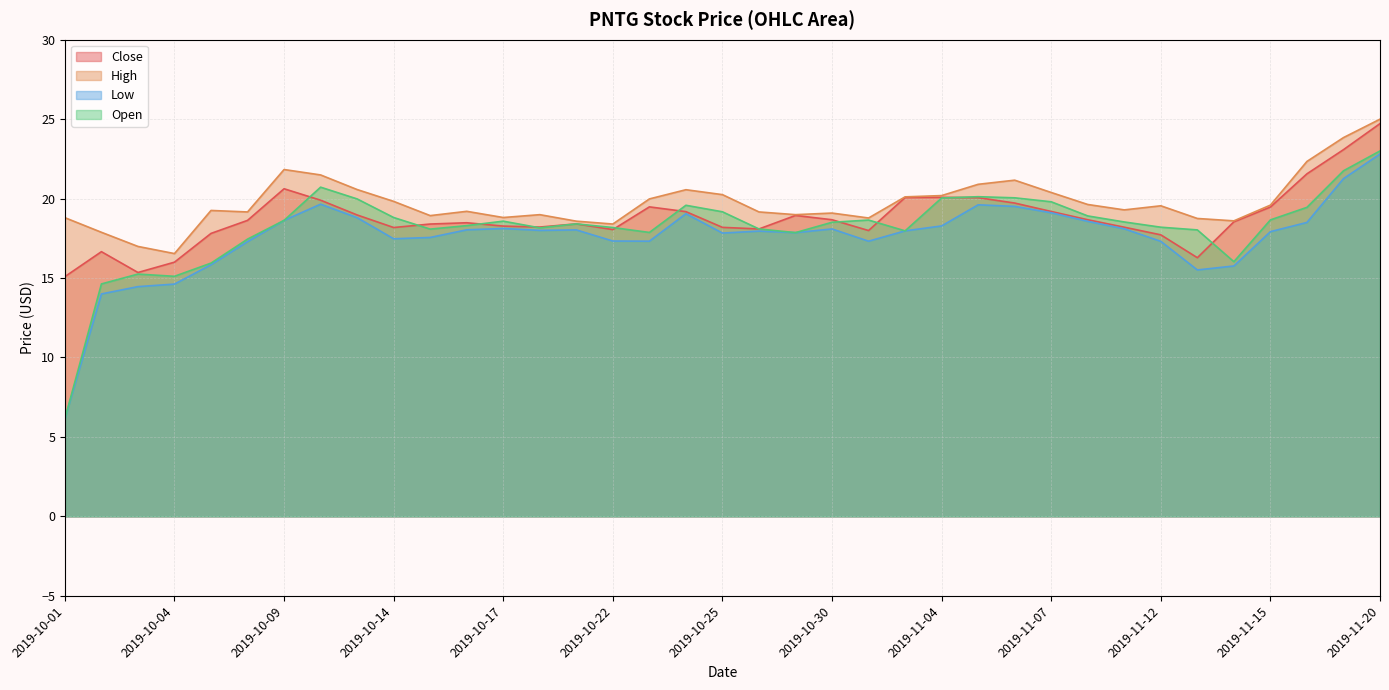

The Open series shows 34.0 at 2019-11-07. True or false?

False